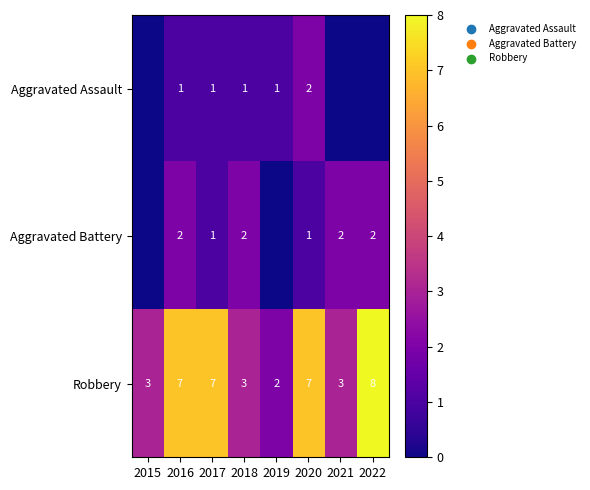

What is the total value across all series at 2015?

3